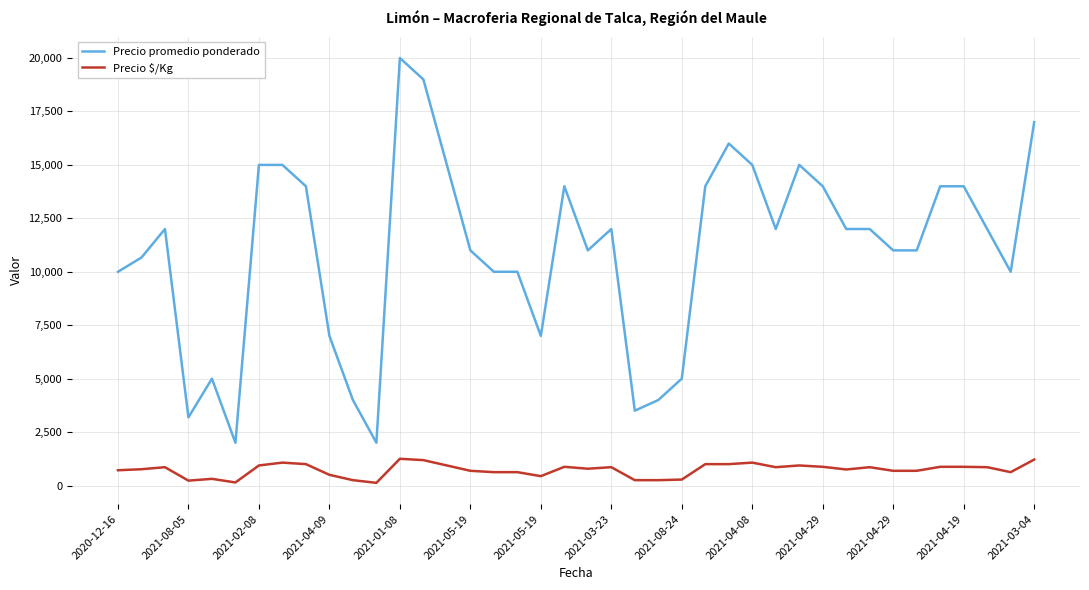

Which series has the widest spread of values?

Precio promedio ponderado